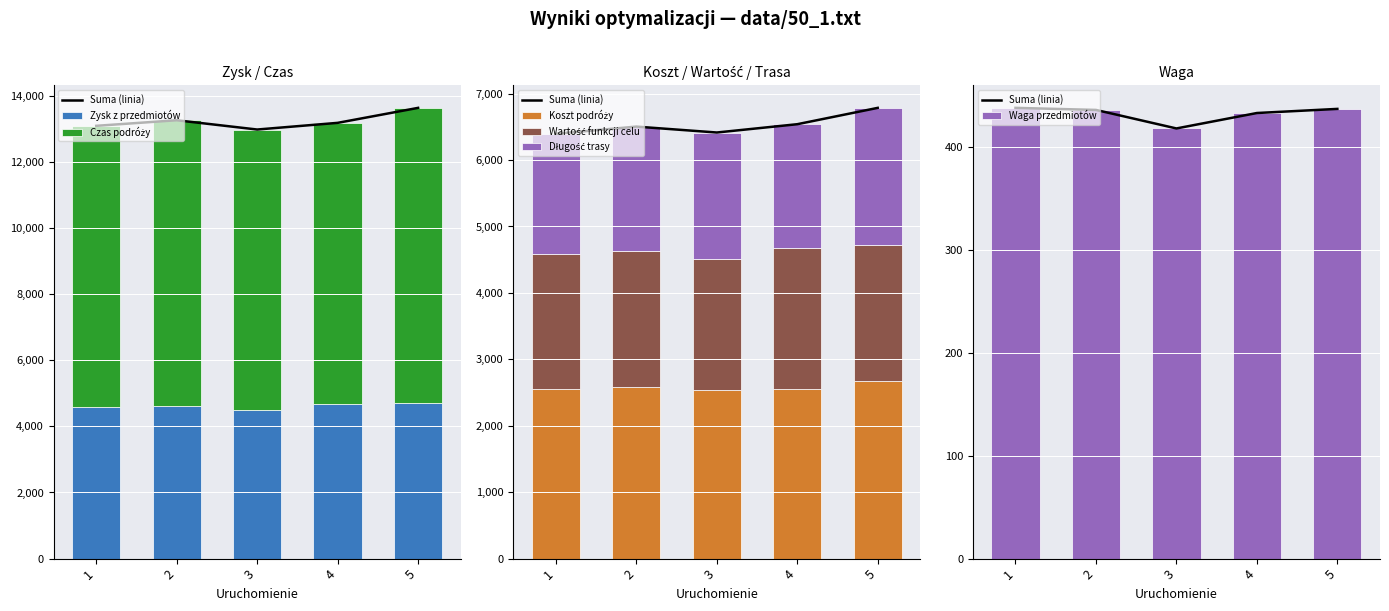

What is the difference between the maximum and minimum values in the Zysk z przedmiotów series?

215.0